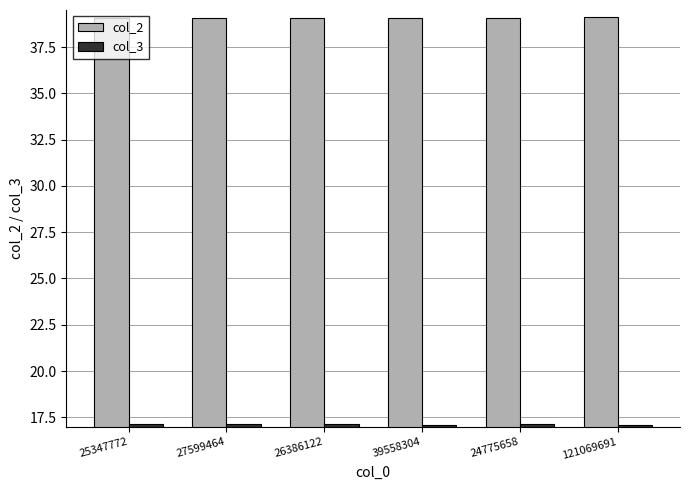

The col_3 series shows 9.0 at 24775658. True or false?

False